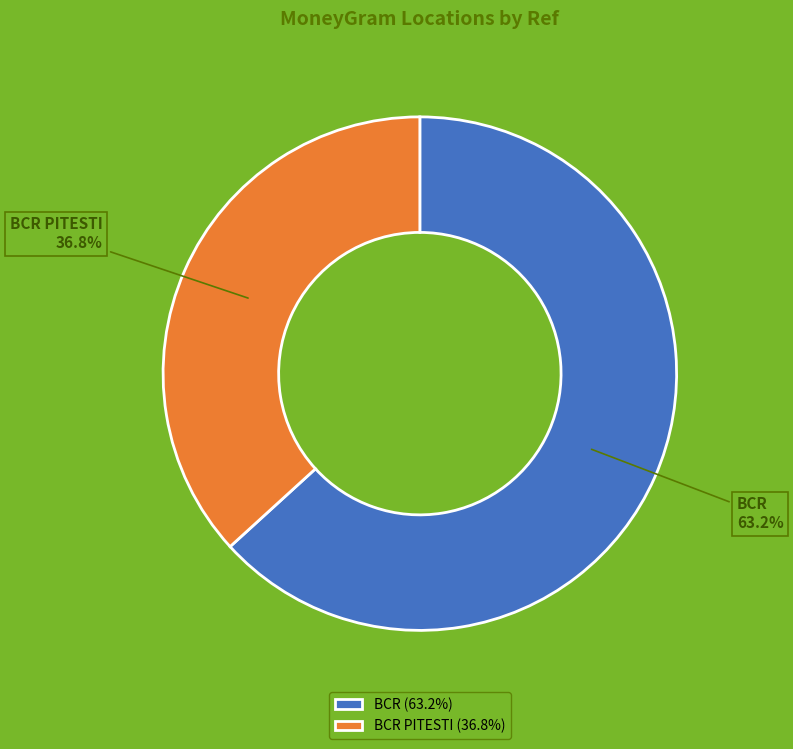

To the nearest percent, what portion does BCR represent?

63%